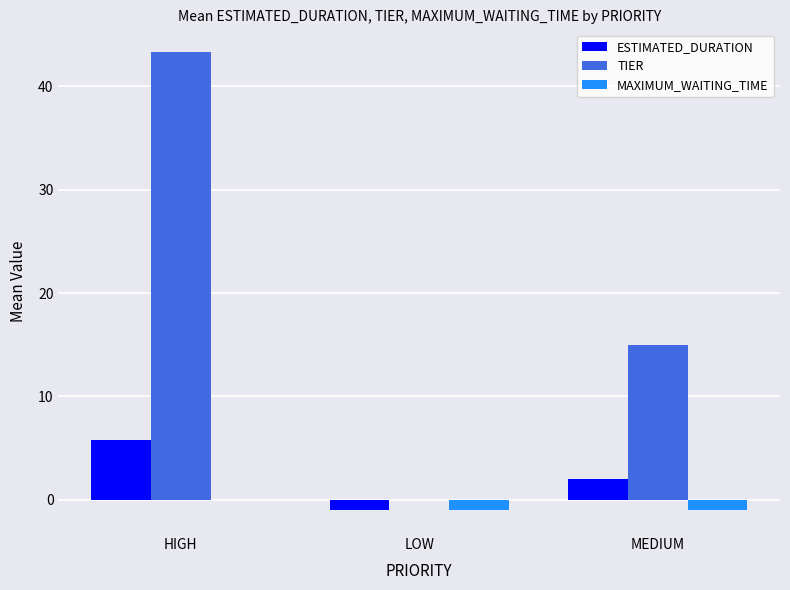

Which category has the highest value in the MAXIMUM_WAITING_TIME series?

HIGH